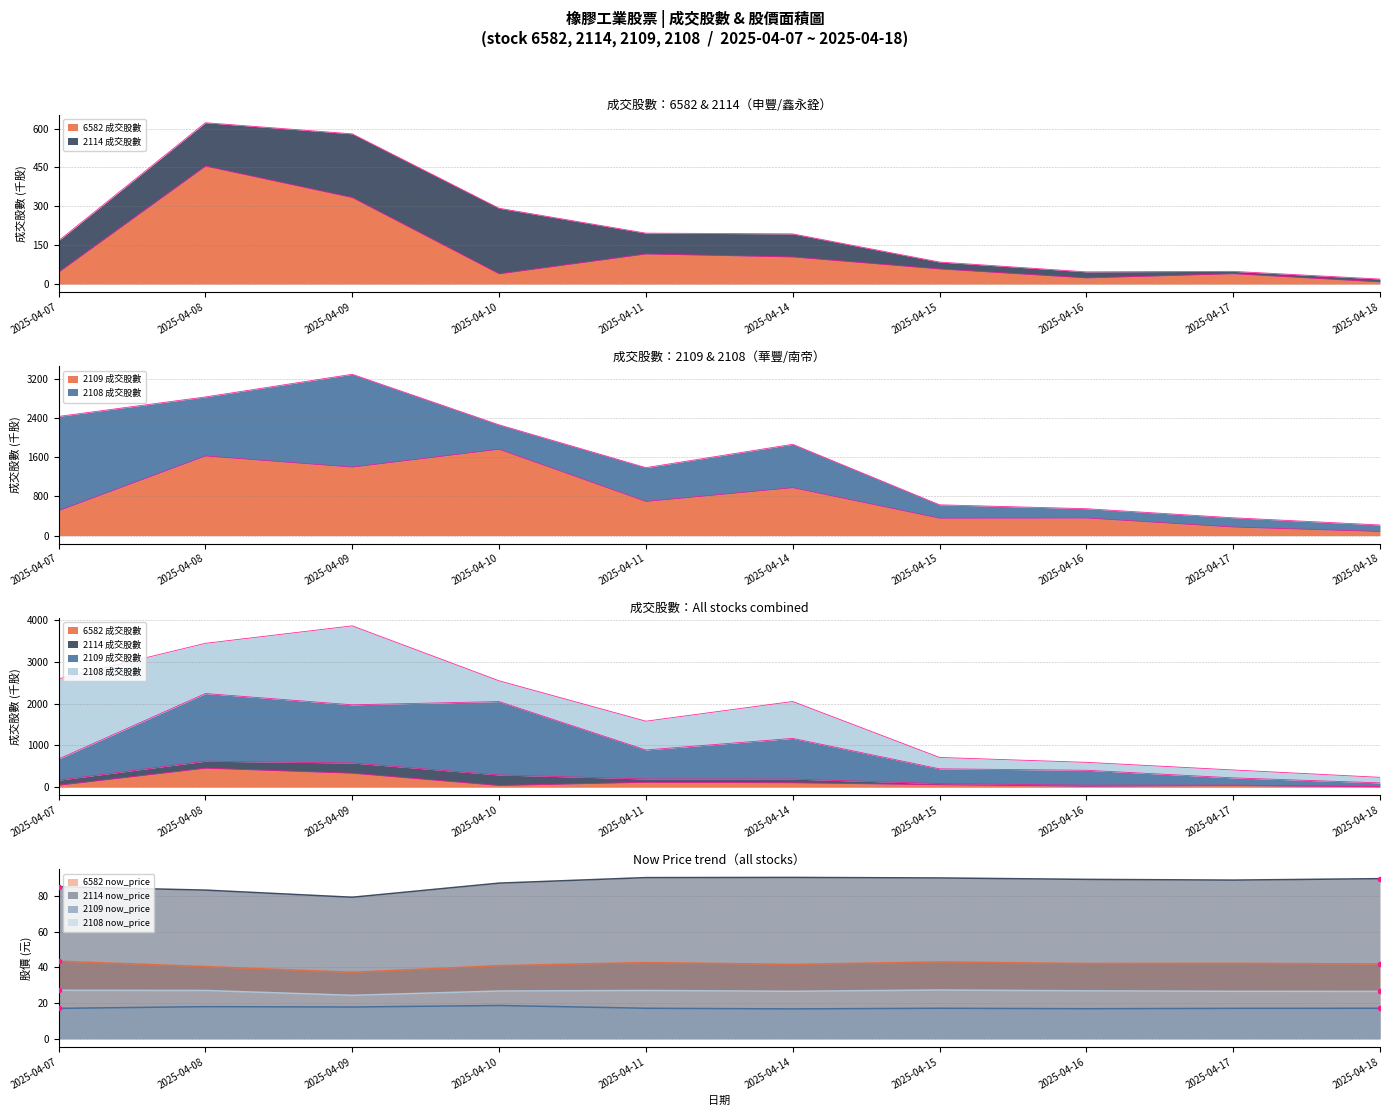

What is the sum of all 2109 成交股數 values?

7930.1